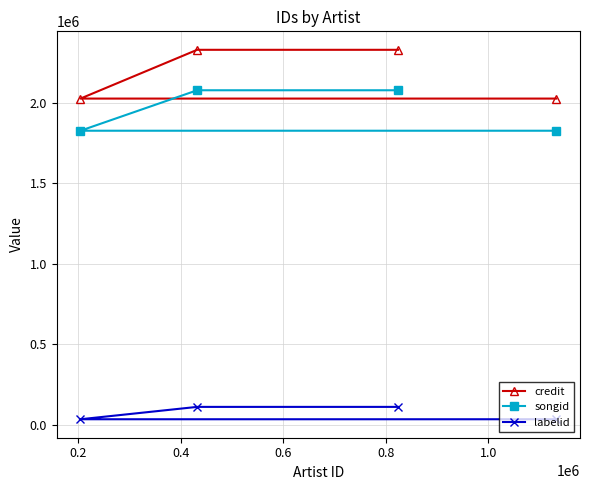

At how many categories does at least one series exceed 536701?

4